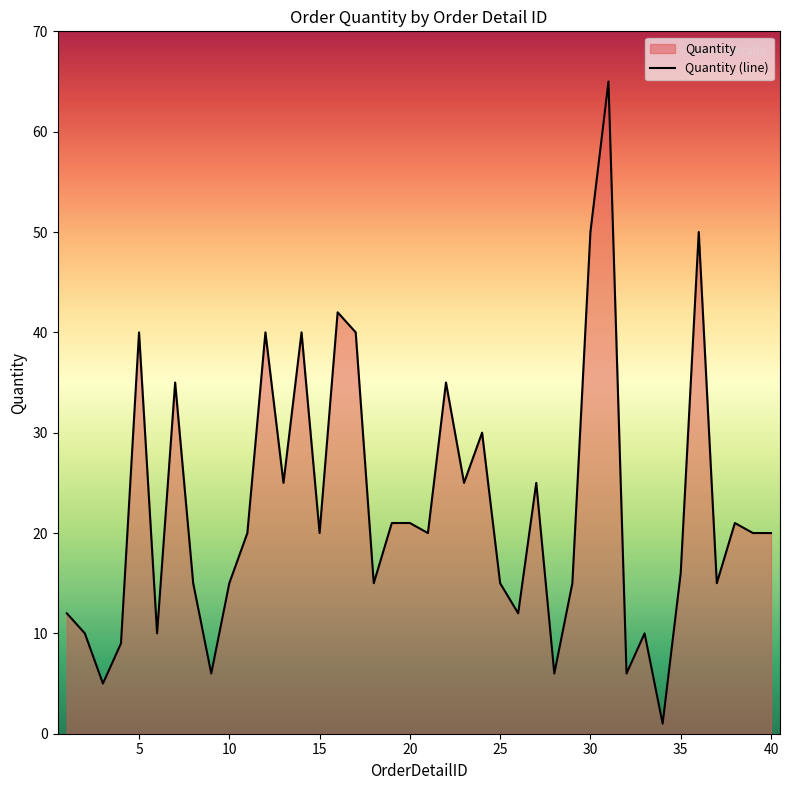

The value at 9 is 6. True or false?

True